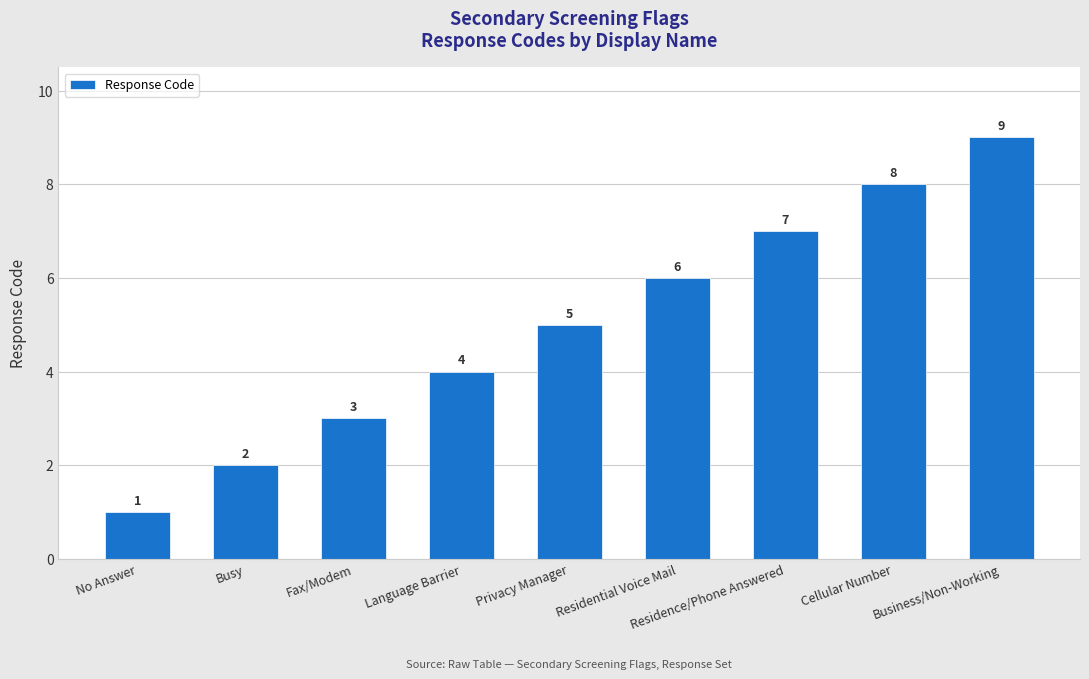

Is it true that the value at No Answer is 1?

True